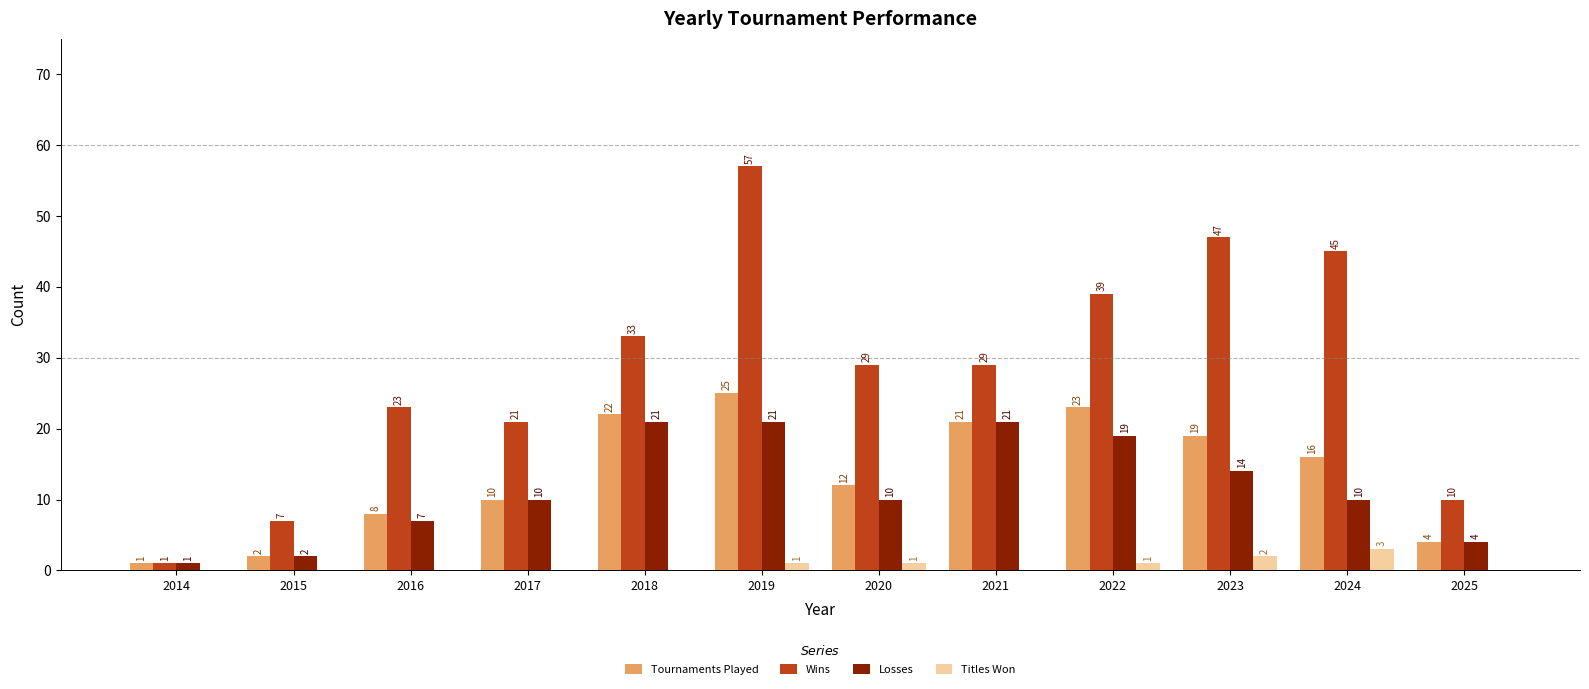

Reading left to right, transcribe all the data shown in this chart.

Tournaments Played: 1	2	8	10	22	25	12	21	23	19	16	4
Wins: 1	7	23	21	33	57	29	29	39	47	45	10
Losses: 1	2	7	10	21	21	10	21	19	14	10	4
Titles Won: 0	0	0	0	0	1	1	0	1	2	3	0